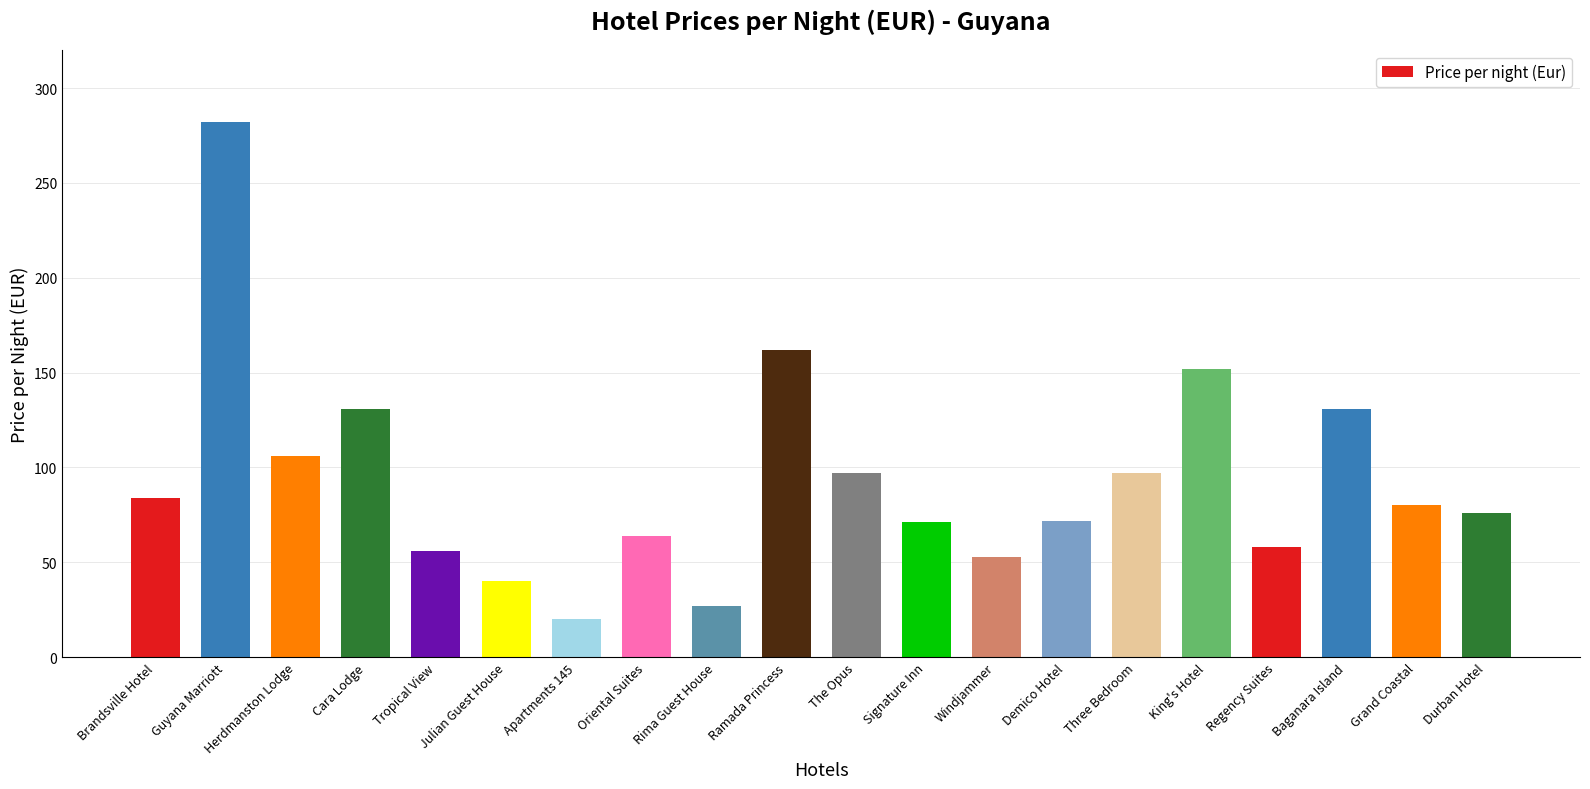

The value at King's Hotel is 152. True or false?

True